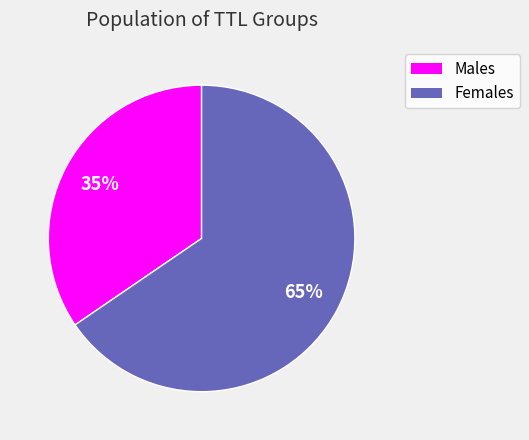

Is there a majority slice in this chart?

Yes